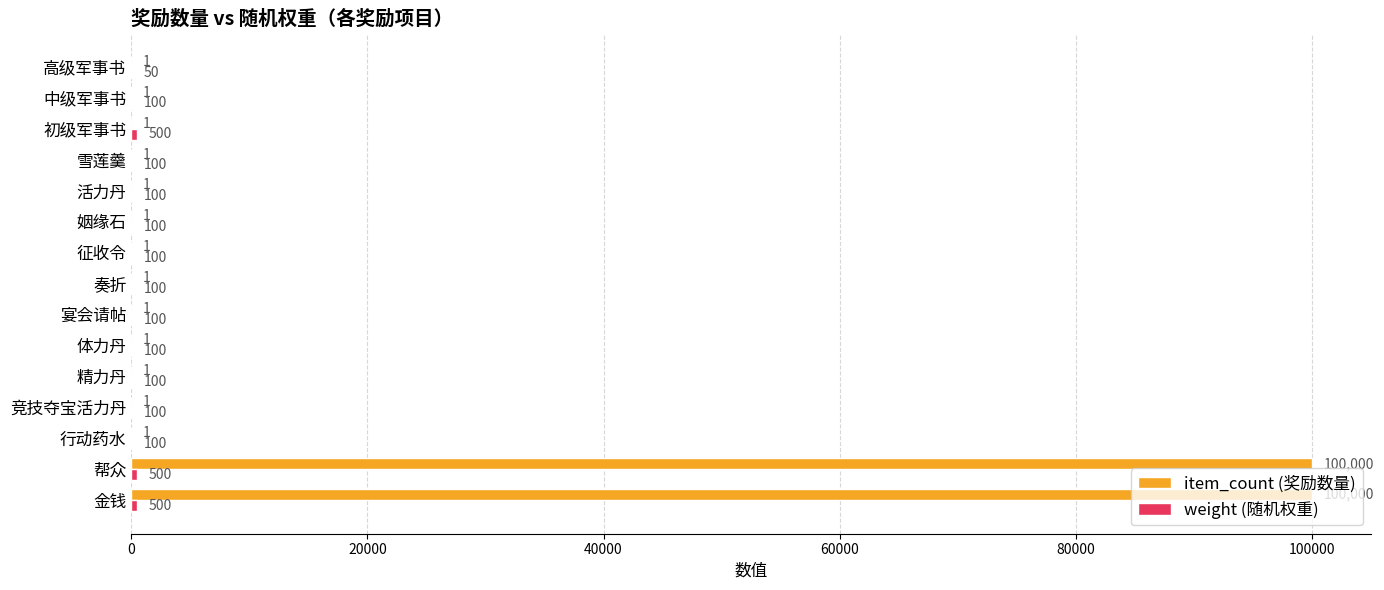

The value of item_count (奖励数量) at 行动药水 is 1. True or false?

True